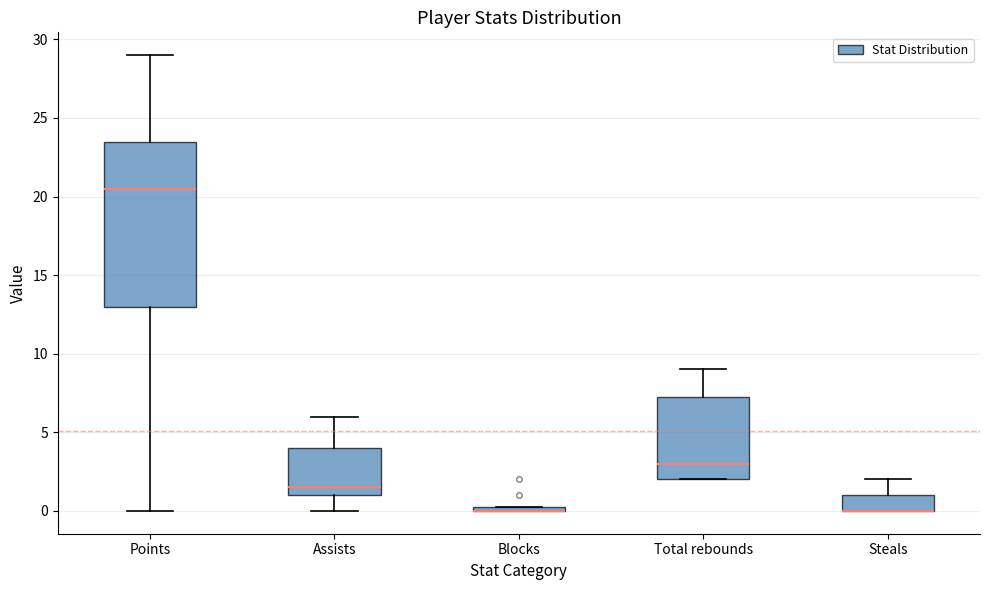

Comparing the boxes themselves (not the whiskers), which one is the tallest?

Points